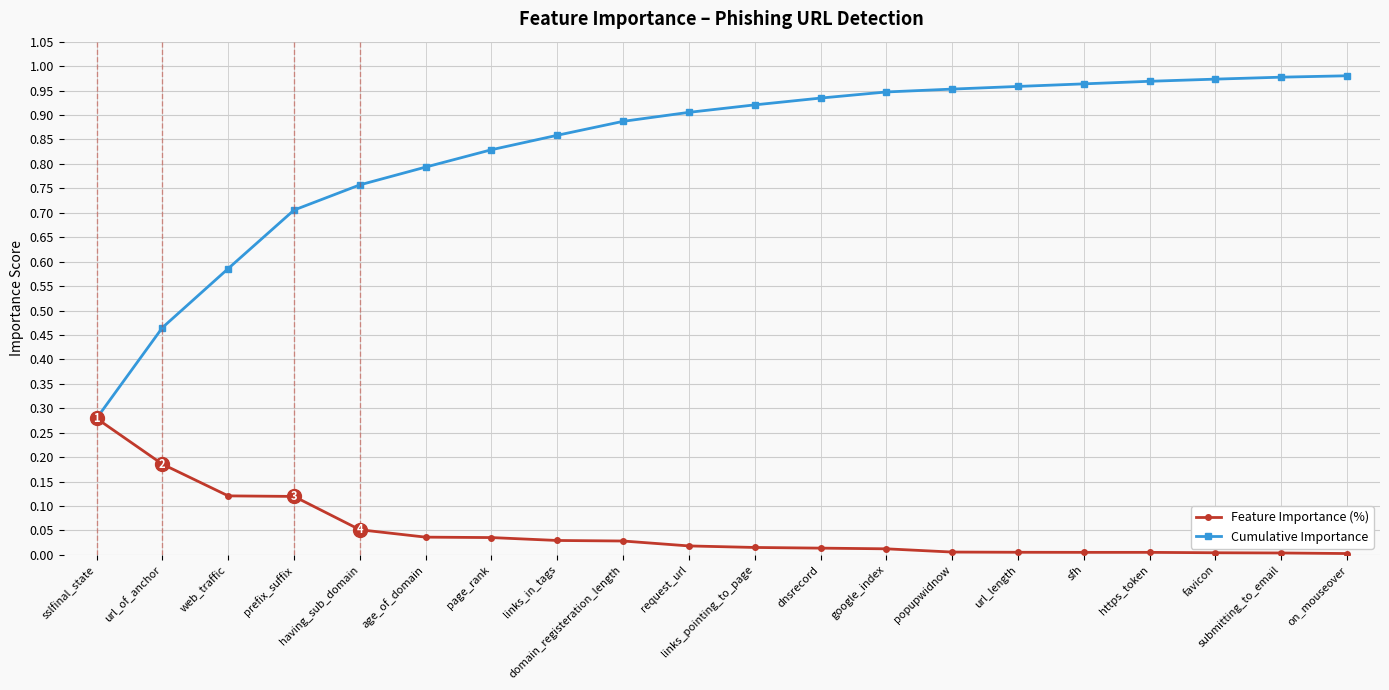

Is it true that Feature Importance (%) equals 0.0 at links_pointing_to_page?

True